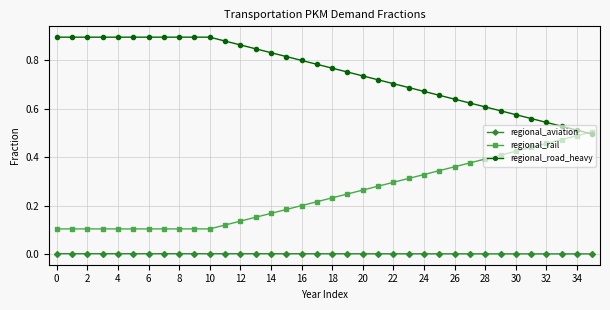

True or false: regional_aviation and regional_rail intersect in this chart.

False